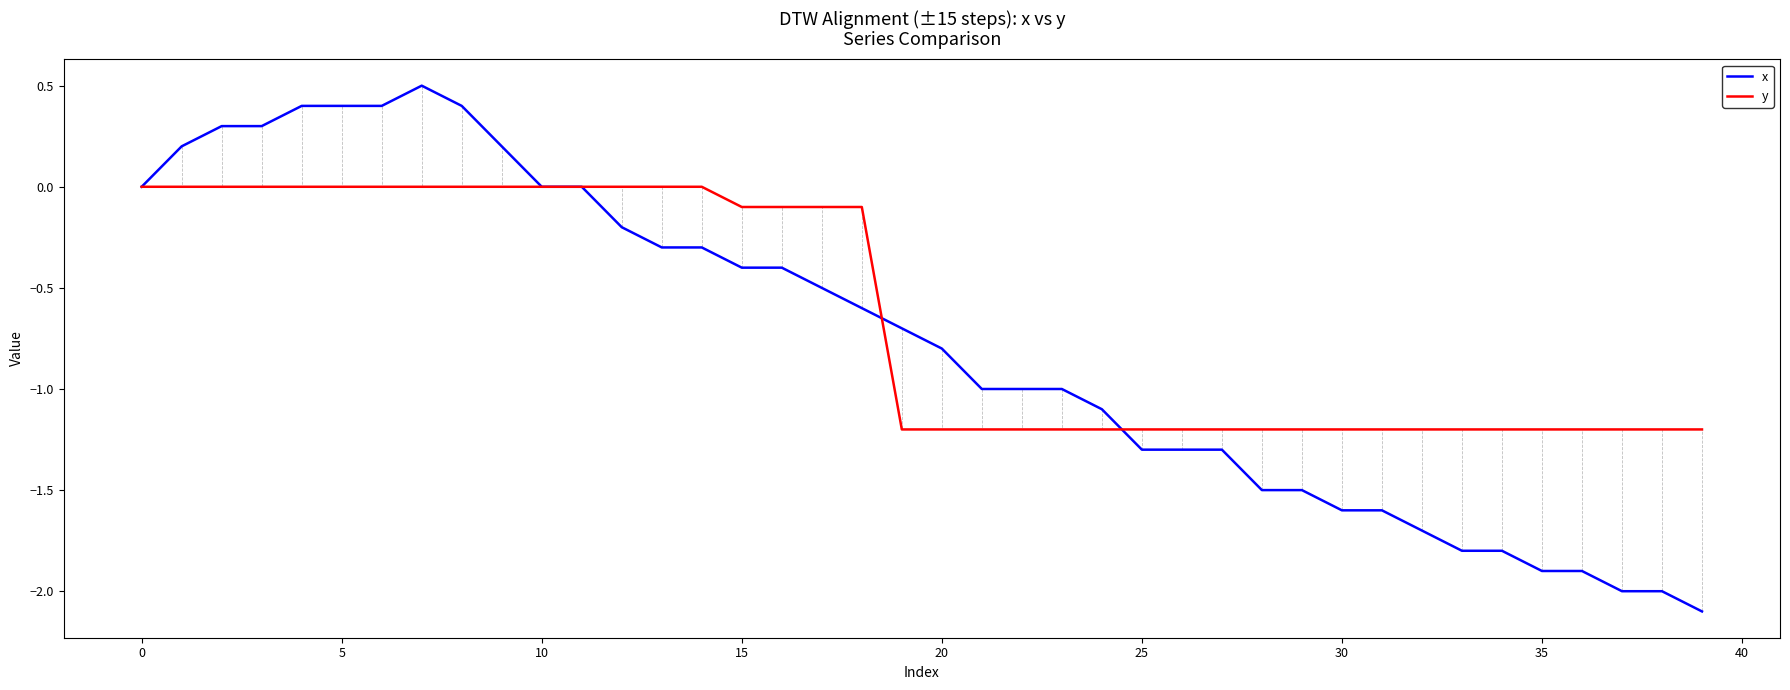

Rank the series by their maximum value, from highest to lowest.

x, y